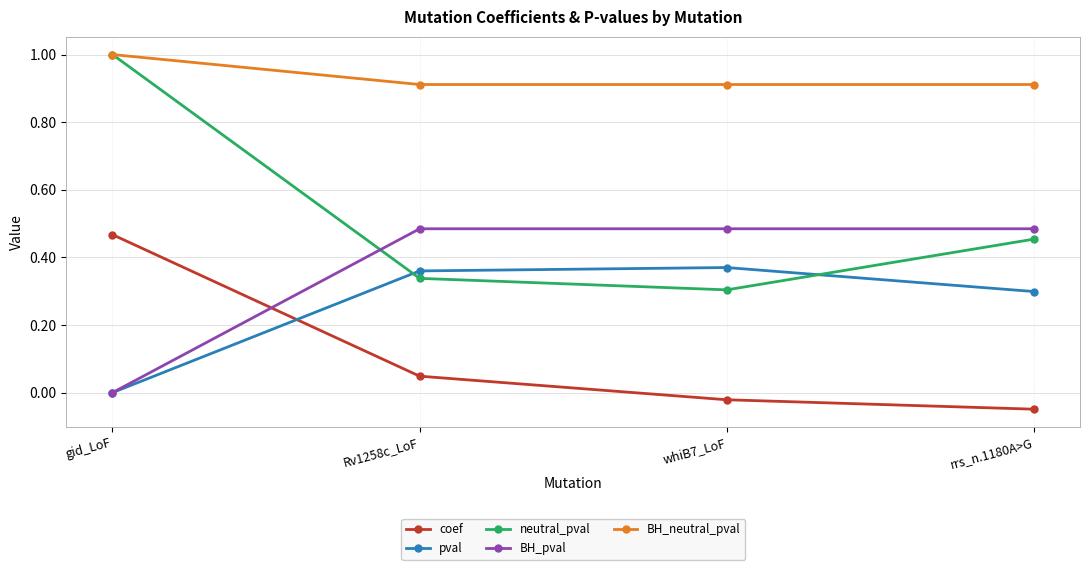

The BH_neutral_pval series shows 0.9 at Rv1258c_LoF. True or false?

True